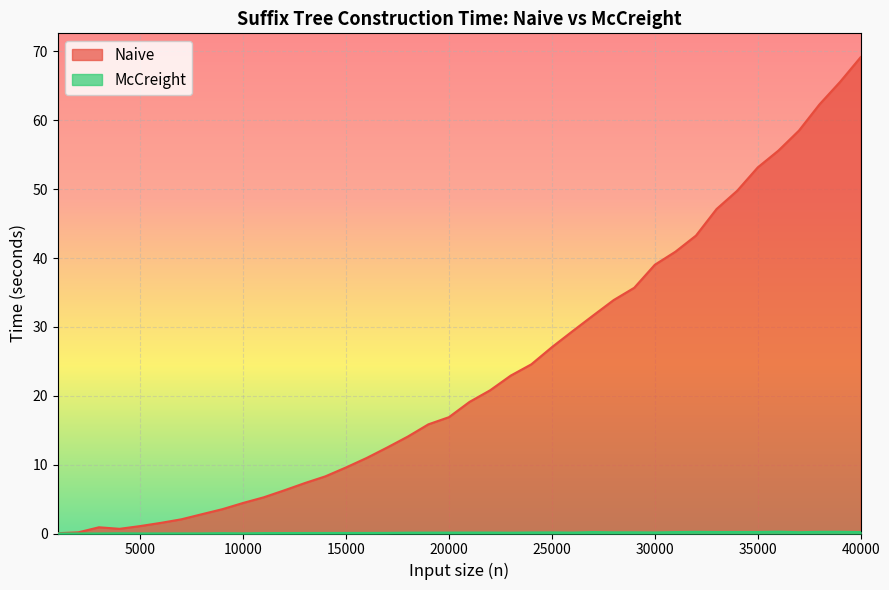

What is the approximate value of Naive at 7000?

2.1